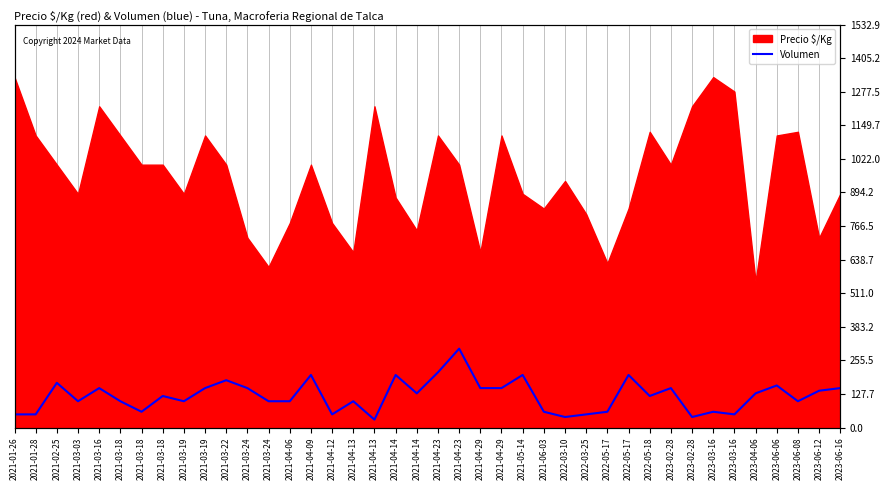

At which category does the data reach its first local peak?

2021-02-25